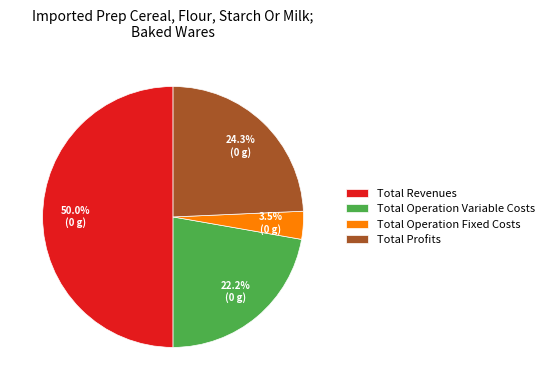

Does Total Operation Variable Costs represent more than half of the total?

No